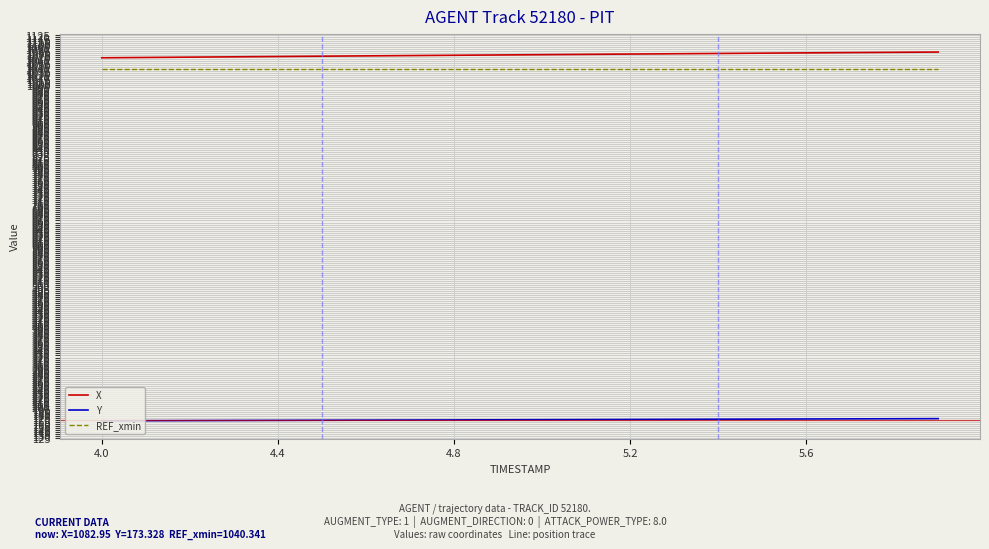

What is the highest value of the REF_xmin series?

1040.3